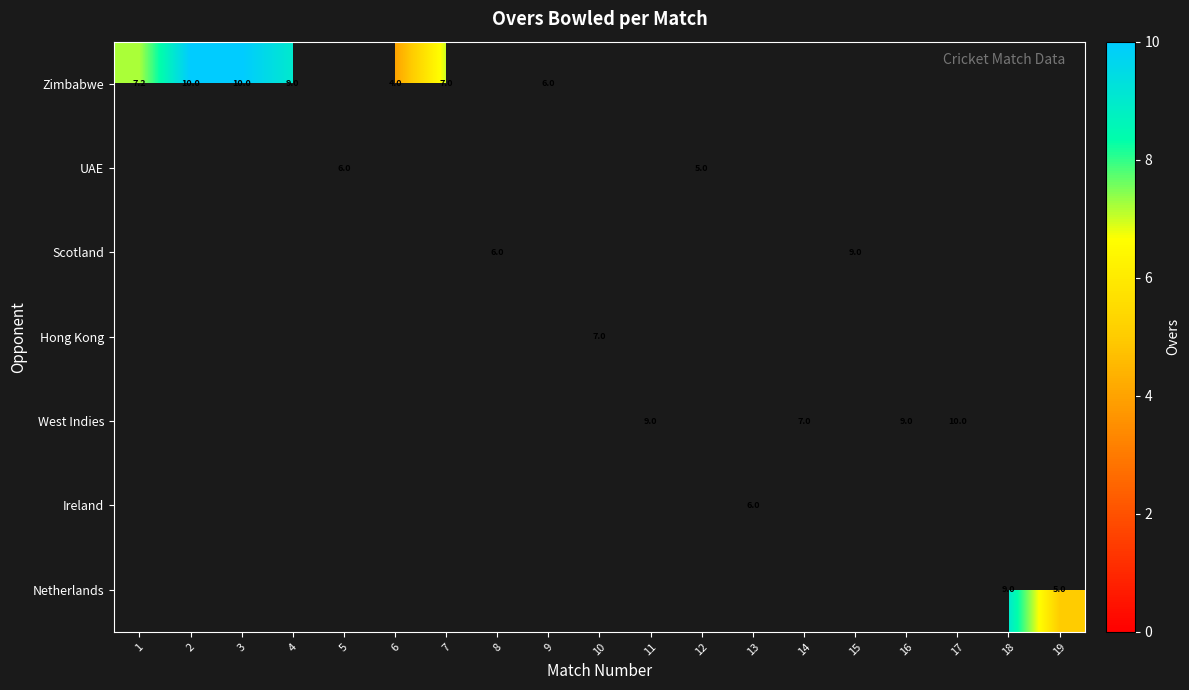

Read the row_6 value at 19.

5.0